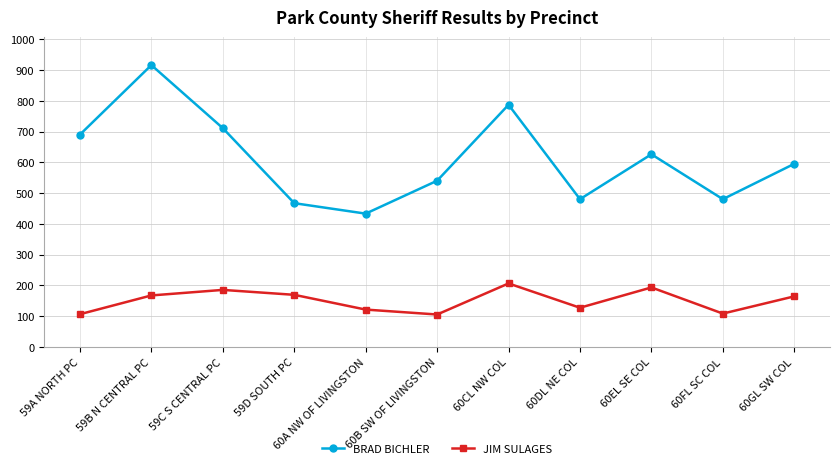

True or false: JIM SULAGES has a value of 164 at 60GL SW COL.

True